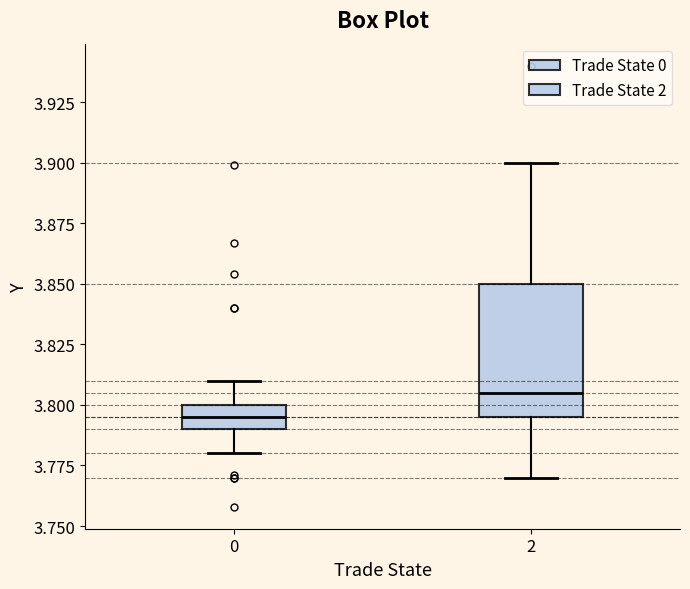

Reading left to right, transcribe this box plot: for each box, give where its median line is, the range the box spans, and where its two whiskers end, as read against the y-axis. The values are not printed on the chart, so give them approximately, as read against the axis.

0: median 3.795, box 3.790 to 3.800, whiskers 3.780 to 3.810
2: median 3.805, box 3.795 to 3.850, whiskers 3.770 to 3.900